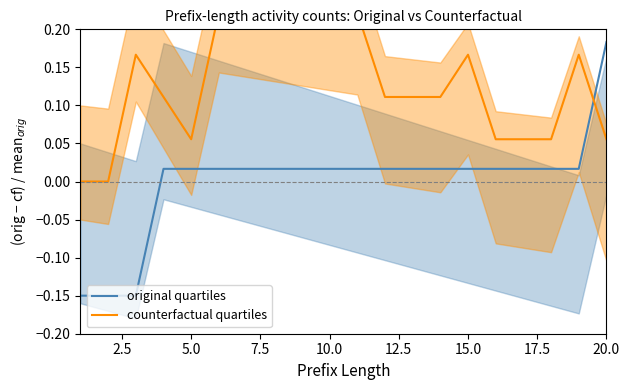

What is the minimum value for original quartiles?

-0.1